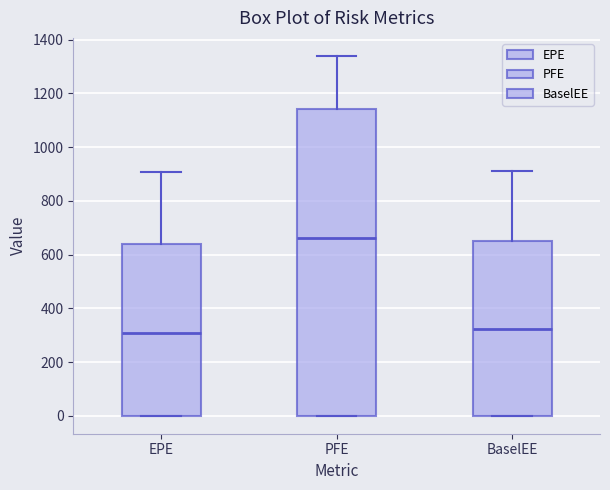

Reading left to right, read every box against the y-axis: the position of its median line, the range the box covers, and the ends of its whiskers. The values are not printed on the chart, so give them approximately, as read against the axis.

EPE: median 300, box 0 to 640, whiskers 0 to 900
PFE: median 660, box 0 to 1140, whiskers 0 to 1340
BaselEE: median 320, box 0 to 640, whiskers 0 to 920